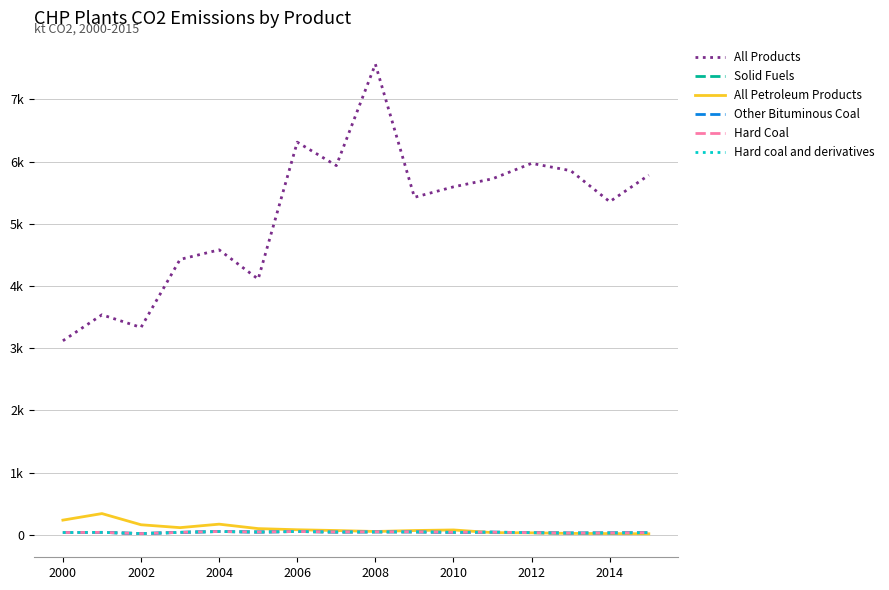

What is the difference between the second highest and minimum values in the All Products series?

3191.0